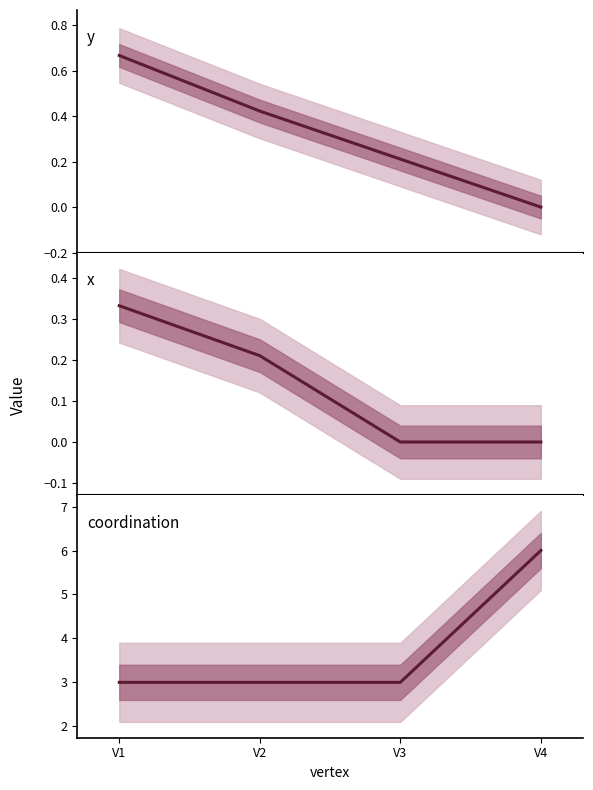

How many categories are shown in the chart?

4